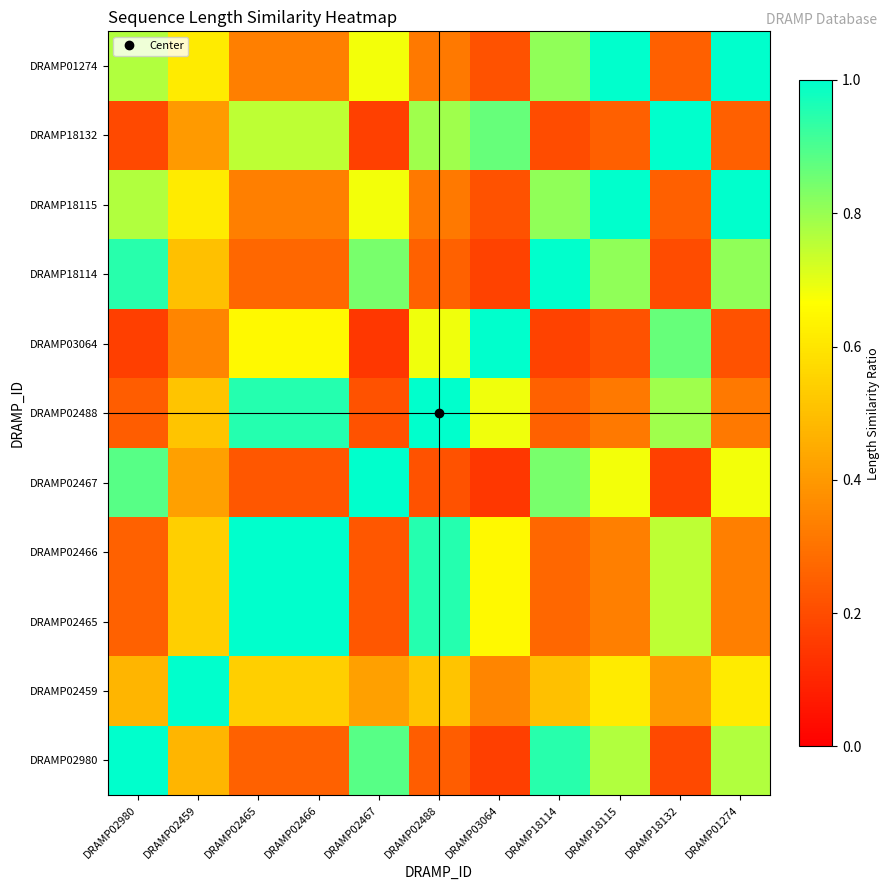

Which series has the widest spread of values?

DRAMP02467